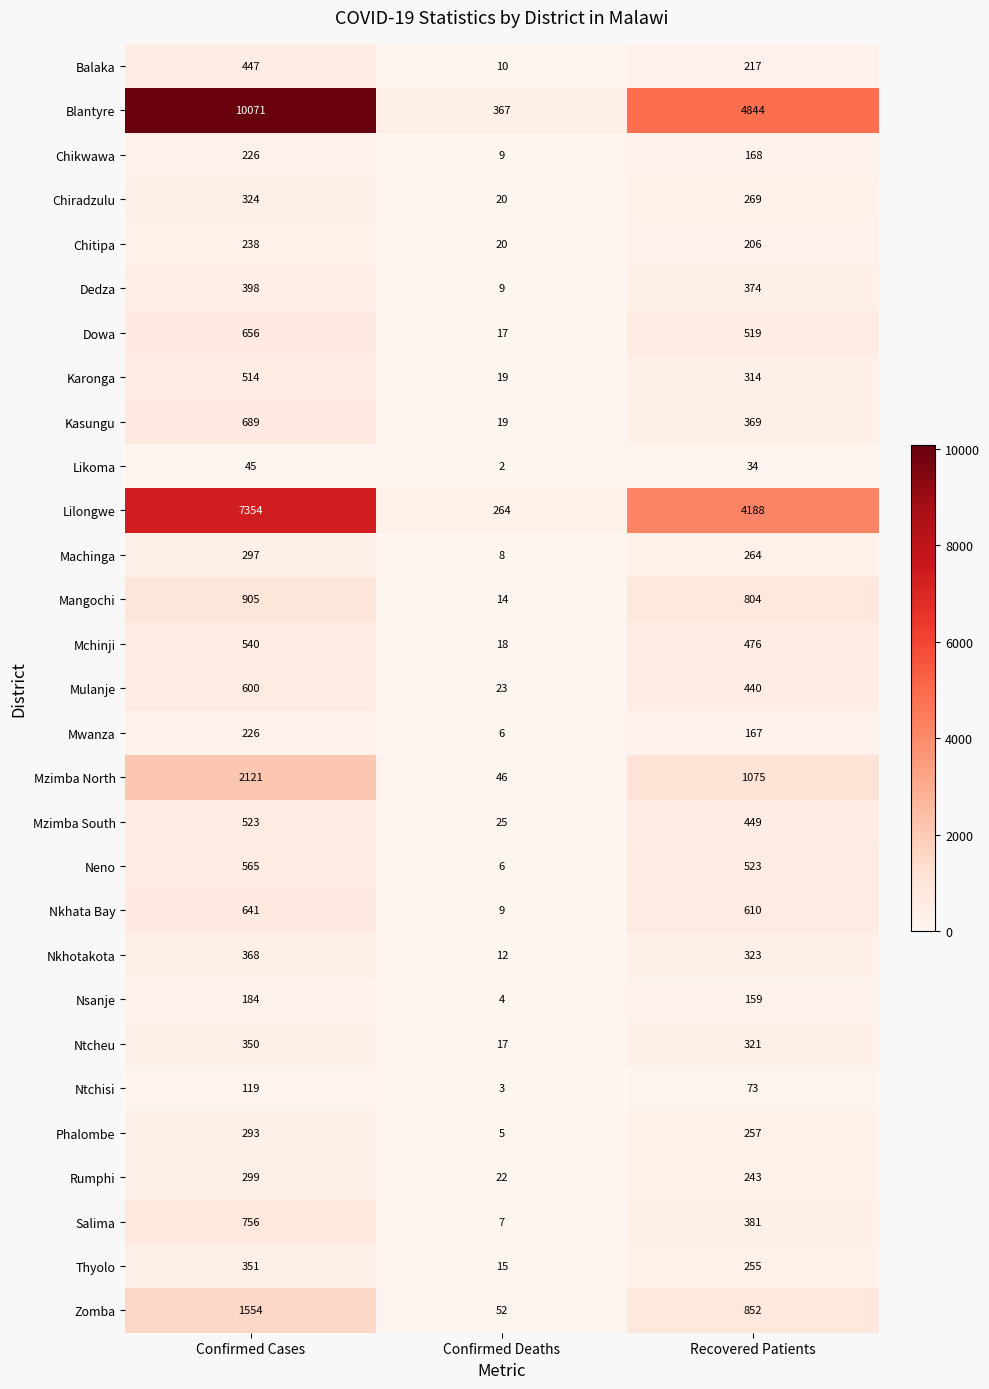

Which category has the lowest value in the Likoma series?

Confirmed Deaths